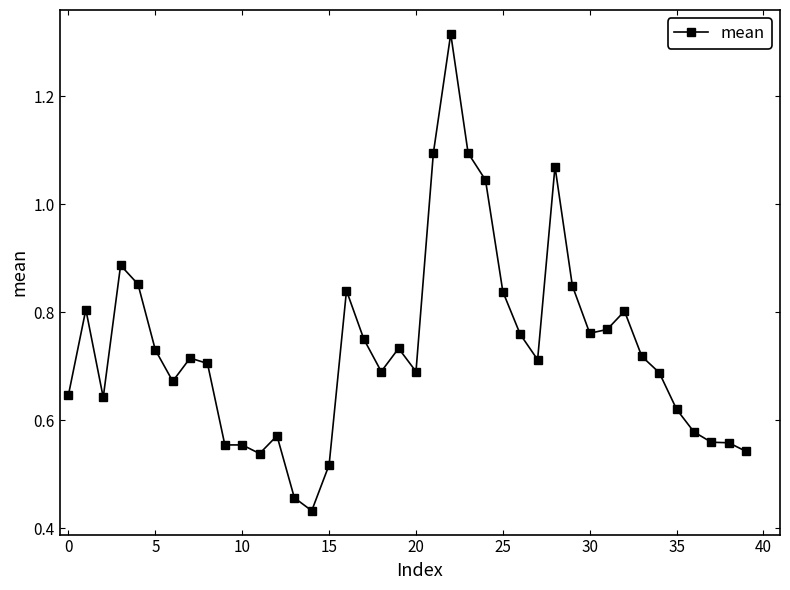

What is the sum of all values?

29.4